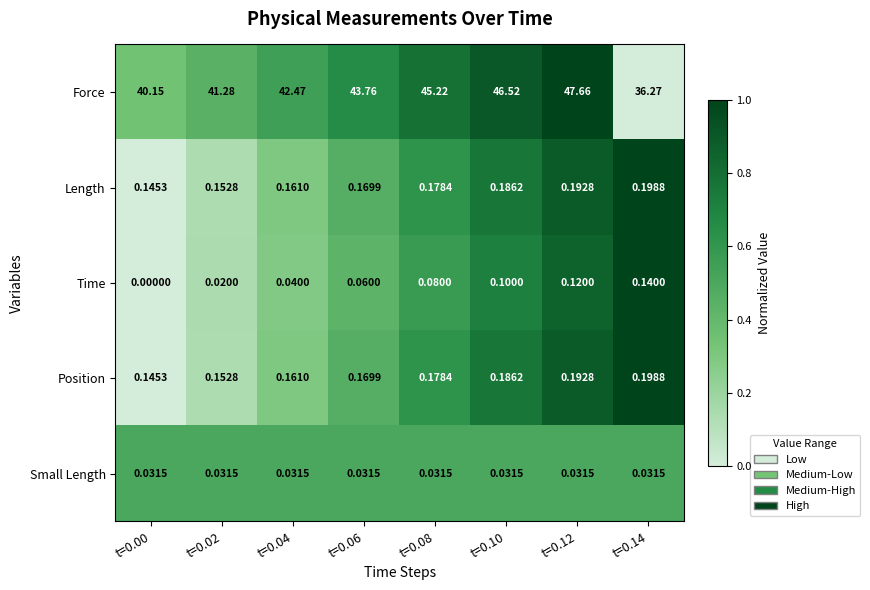

Which series changed the most between t=0.10 and t=0.14?

Force